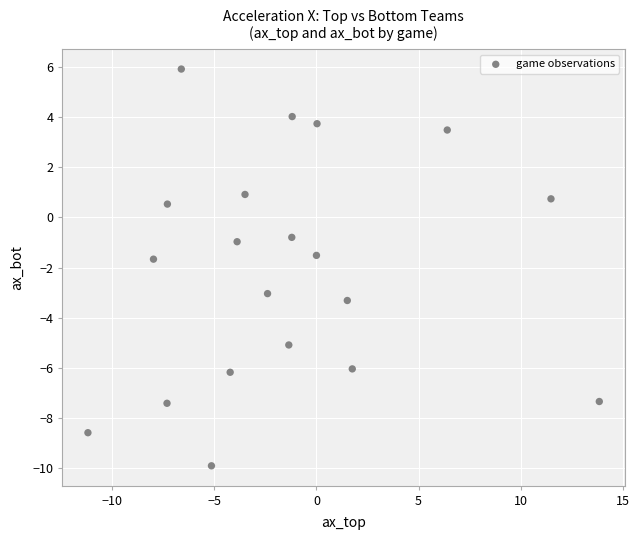

What is the range of X values (max minus min)?

25.0